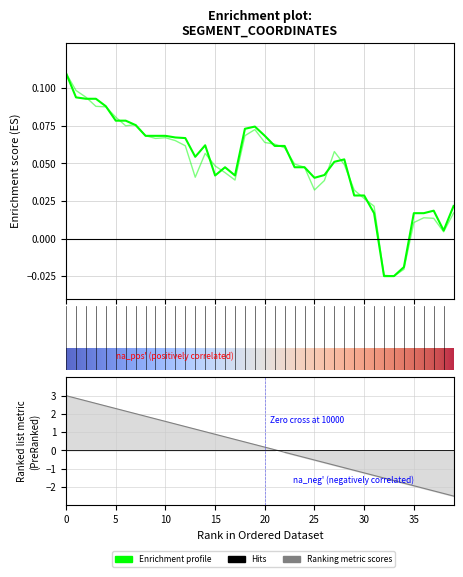

At 30, list the series in order from smallest to largest.

y1, y0